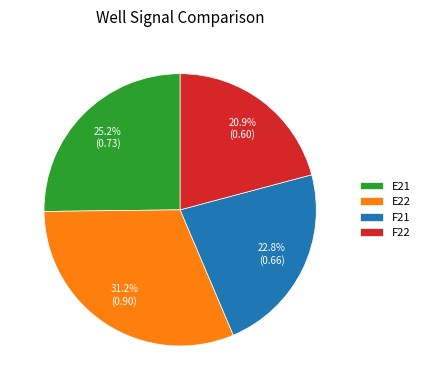

To the nearest percent, what is the combined percentage of F22 and F21?

44%